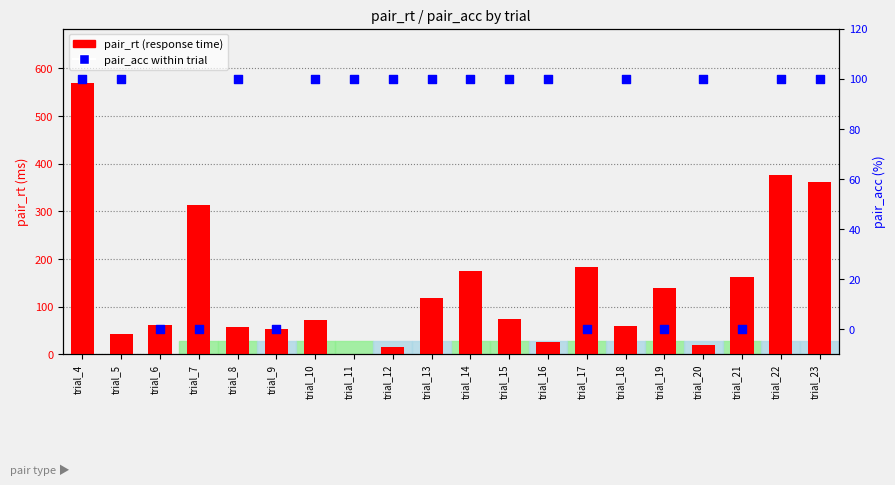

Which series has the largest total across all categories?

pair_rt (ms)